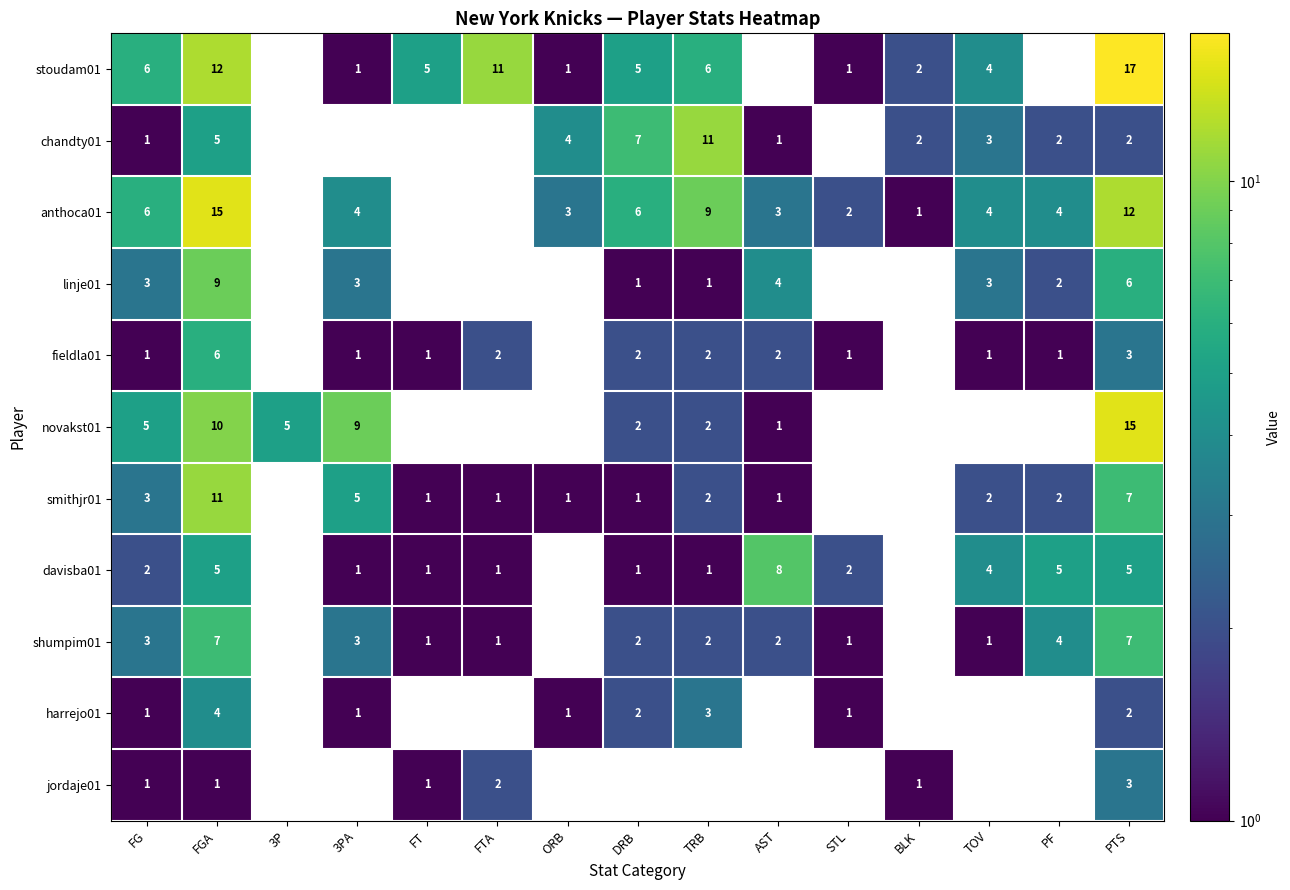

The fieldla01 series shows 3 at PTS. True or false?

True